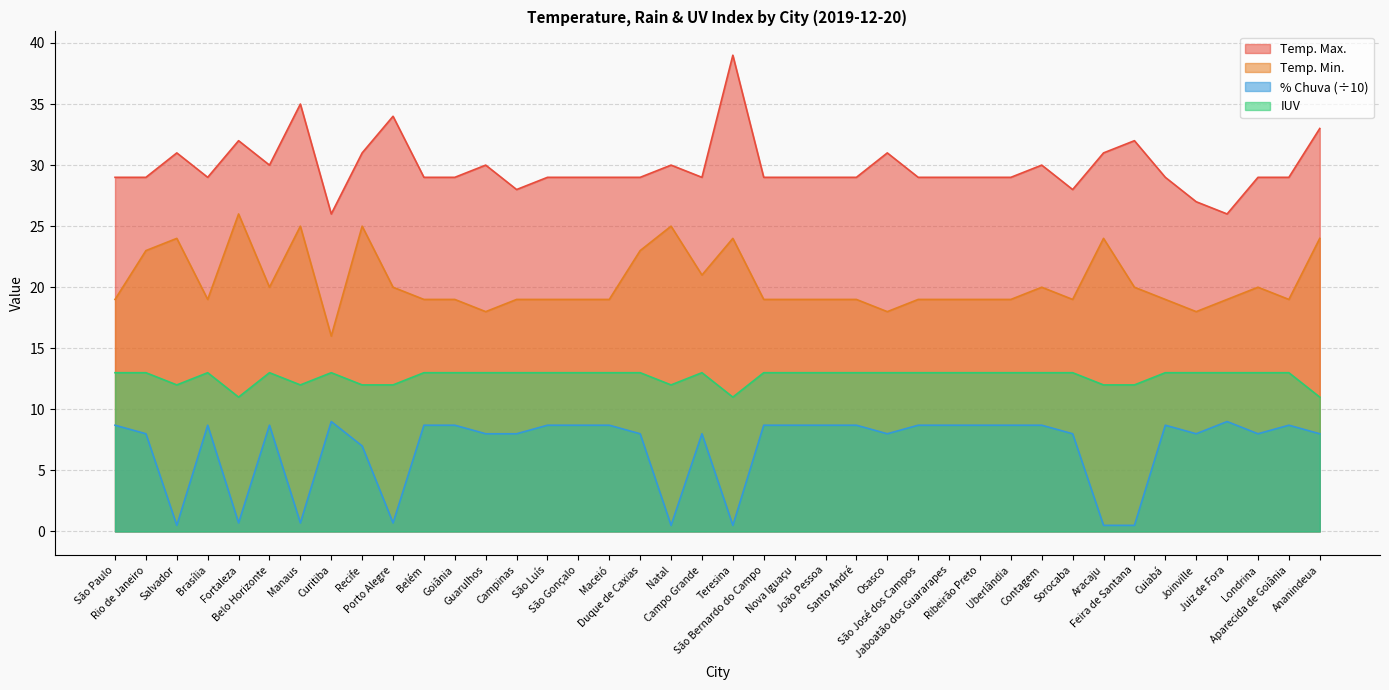

In Temp. Min., how many points are lower than both neighbors (excluding endpoints)?

9